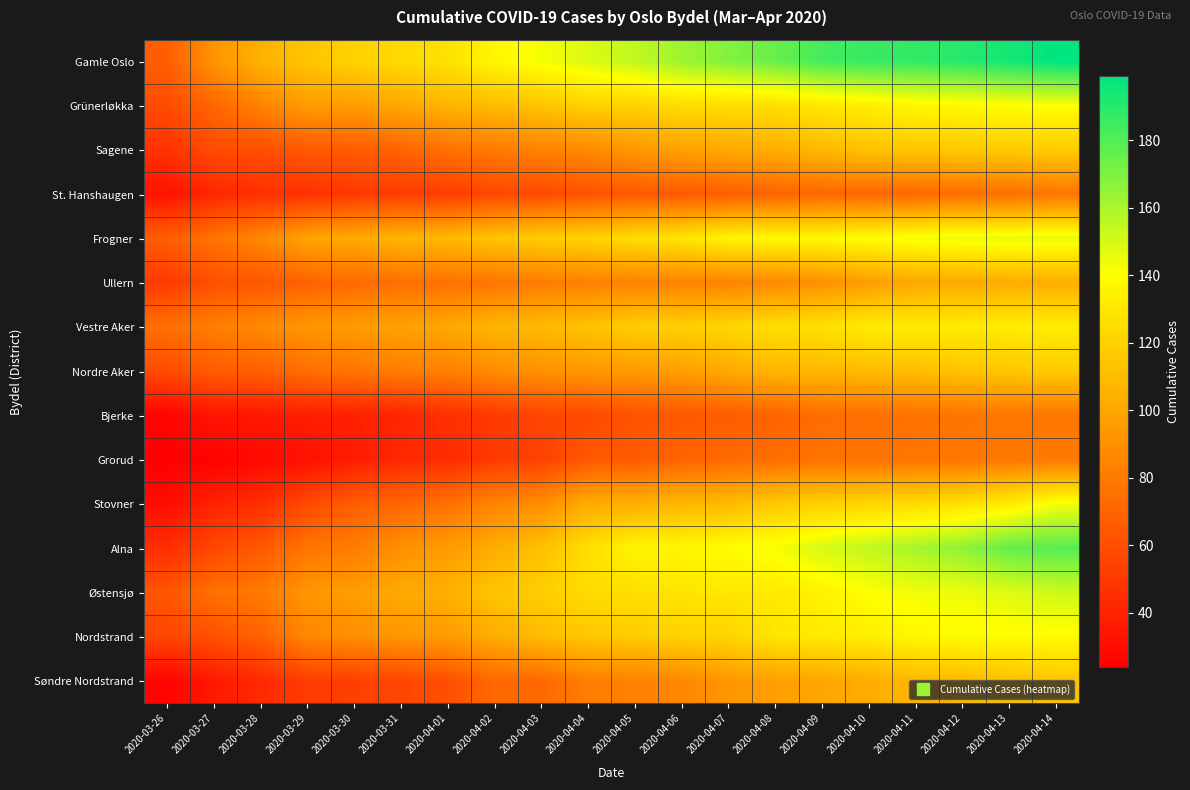

Reading left to right, list all the values displayed in this chart.

Gamle Oslo: 2020-03-26=67	2020-03-27=92	2020-03-28=105	2020-03-29=114	2020-03-30=120	2020-03-31=124	2020-04-01=127	2020-04-02=137	2020-04-03=143	2020-04-04=149	2020-04-05=155	2020-04-06=163	2020-04-07=169	2020-04-08=175	2020-04-09=183	2020-04-10=186	2020-04-11=187	2020-04-12=190	2020-04-13=194	2020-04-14=199
Grünerløkka: 2020-03-26=59	2020-03-27=71	2020-03-28=84	2020-03-29=96	2020-03-30=96	2020-03-31=101	2020-04-01=107	2020-04-02=110	2020-04-03=114	2020-04-04=120	2020-04-05=120	2020-04-06=125	2020-04-07=125	2020-04-08=126	2020-04-09=130	2020-04-10=133	2020-04-11=137	2020-04-12=138	2020-04-13=140	2020-04-14=141
Sagene: 2020-03-26=47	2020-03-27=59	2020-03-28=60	2020-03-29=65	2020-03-30=66	2020-03-31=70	2020-04-01=76	2020-04-02=80	2020-04-03=84	2020-04-04=87	2020-04-05=94	2020-04-06=98	2020-04-07=102	2020-04-08=104	2020-04-09=109	2020-04-10=113	2020-04-11=115	2020-04-12=116	2020-04-13=117	2020-04-14=117
St. Hanshaugen: 2020-03-26=33	2020-03-27=42	2020-03-28=46	2020-03-29=47	2020-03-30=50	2020-03-31=52	2020-04-01=52	2020-04-02=57	2020-04-03=58	2020-04-04=62	2020-04-05=65	2020-04-06=65	2020-04-07=67	2020-04-08=70	2020-04-09=71	2020-04-10=71	2020-04-11=72	2020-04-12=75	2020-04-13=75	2020-04-14=78
Frogner: 2020-03-26=67	2020-03-27=77	2020-03-28=86	2020-03-29=100	2020-03-30=102	2020-03-31=107	2020-04-01=109	2020-04-02=114	2020-04-03=118	2020-04-04=121	2020-04-05=125	2020-04-06=129	2020-04-07=136	2020-04-08=138	2020-04-09=138	2020-04-10=140	2020-04-11=143	2020-04-12=145	2020-04-13=146	2020-04-14=146
Ullern: 2020-03-26=51	2020-03-27=61	2020-03-28=64	2020-03-29=69	2020-03-30=73	2020-03-31=75	2020-04-01=76	2020-04-02=78	2020-04-03=81	2020-04-04=83	2020-04-05=84	2020-04-06=84	2020-04-07=84	2020-04-08=87	2020-04-09=90	2020-04-10=96	2020-04-11=101	2020-04-12=102	2020-04-13=103	2020-04-14=104
Vestre Aker: 2020-03-26=75	2020-03-27=82	2020-03-28=87	2020-03-29=93	2020-03-30=95	2020-03-31=98	2020-04-01=101	2020-04-02=107	2020-04-03=109	2020-04-04=113	2020-04-05=118	2020-04-06=119	2020-04-07=122	2020-04-08=126	2020-04-09=127	2020-04-10=132	2020-04-11=132	2020-04-12=132	2020-04-13=132	2020-04-14=132
Nordre Aker: 2020-03-26=59	2020-03-27=67	2020-03-28=68	2020-03-29=75	2020-03-30=78	2020-03-31=82	2020-04-01=83	2020-04-02=89	2020-04-03=91	2020-04-04=94	2020-04-05=95	2020-04-06=97	2020-04-07=102	2020-04-08=108	2020-04-09=108	2020-04-10=110	2020-04-11=111	2020-04-12=114	2020-04-13=115	2020-04-14=117
Bjerke: 2020-03-26=26	2020-03-27=34	2020-03-28=35	2020-03-29=38	2020-03-30=39	2020-03-31=41	2020-04-01=46	2020-04-02=50	2020-04-03=56	2020-04-04=57	2020-04-05=62	2020-04-06=64	2020-04-07=66	2020-04-08=69	2020-04-09=74	2020-04-10=75	2020-04-11=76	2020-04-12=77	2020-04-13=78	2020-04-14=78
Grorud: 2020-03-26=24	2020-03-27=25	2020-03-28=29	2020-03-29=32	2020-03-30=37	2020-03-31=43	2020-04-01=44	2020-04-02=51	2020-04-03=54	2020-04-04=65	2020-04-05=66	2020-04-06=70	2020-04-07=73	2020-04-08=75	2020-04-09=77	2020-04-10=77	2020-04-11=78	2020-04-12=78	2020-04-13=79	2020-04-14=80
Stovner: 2020-03-26=30	2020-03-27=40	2020-03-28=45	2020-03-29=58	2020-03-30=67	2020-03-31=71	2020-04-01=76	2020-04-02=85	2020-04-03=89	2020-04-04=103	2020-04-05=104	2020-04-06=108	2020-04-07=109	2020-04-08=116	2020-04-09=119	2020-04-10=122	2020-04-11=124	2020-04-12=127	2020-04-13=132	2020-04-14=143
Alna: 2020-03-26=45	2020-03-27=57	2020-03-28=65	2020-03-29=78	2020-03-30=81	2020-03-31=90	2020-04-01=95	2020-04-02=103	2020-04-03=112	2020-04-04=126	2020-04-05=136	2020-04-06=137	2020-04-07=140	2020-04-08=143	2020-04-09=150	2020-04-10=155	2020-04-11=161	2020-04-12=166	2020-04-13=176	2020-04-14=179
Østensjø: 2020-03-26=63	2020-03-27=76	2020-03-28=80	2020-03-29=93	2020-03-30=96	2020-03-31=102	2020-04-01=105	2020-04-02=114	2020-04-03=118	2020-04-04=125	2020-04-05=126	2020-04-06=129	2020-04-07=130	2020-04-08=131	2020-04-09=135	2020-04-10=141	2020-04-11=144	2020-04-12=145	2020-04-13=148	2020-04-14=152
Nordstrand: 2020-03-26=56	2020-03-27=61	2020-03-28=69	2020-03-29=86	2020-03-30=89	2020-03-31=93	2020-04-01=95	2020-04-02=103	2020-04-03=110	2020-04-04=115	2020-04-05=117	2020-04-06=120	2020-04-07=121	2020-04-08=129	2020-04-09=131	2020-04-10=133	2020-04-11=137	2020-04-12=139	2020-04-13=139	2020-04-14=139
Søndre Nordstrand: 2020-03-26=26	2020-03-27=36	2020-03-28=43	2020-03-29=52	2020-03-30=53	2020-03-31=56	2020-04-01=60	2020-04-02=72	2020-04-03=72	2020-04-04=82	2020-04-05=83	2020-04-06=86	2020-04-07=93	2020-04-08=97	2020-04-09=100	2020-04-10=103	2020-04-11=108	2020-04-12=109	2020-04-13=112	2020-04-14=114